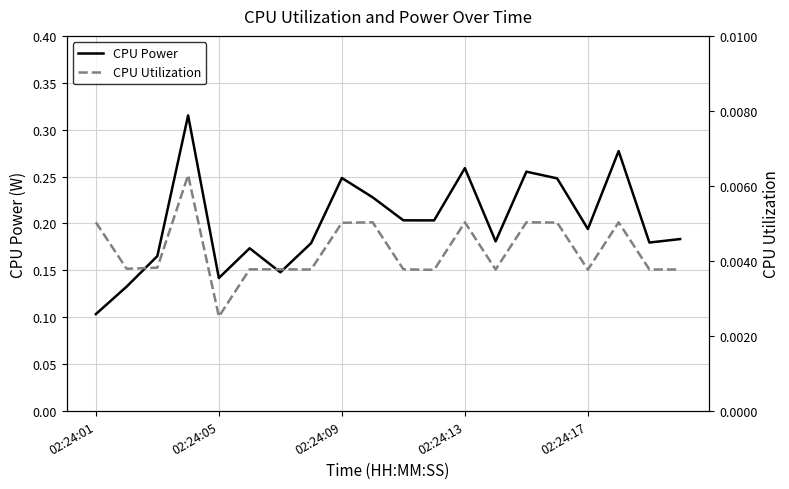

Does the chart have visible grid lines?

Yes